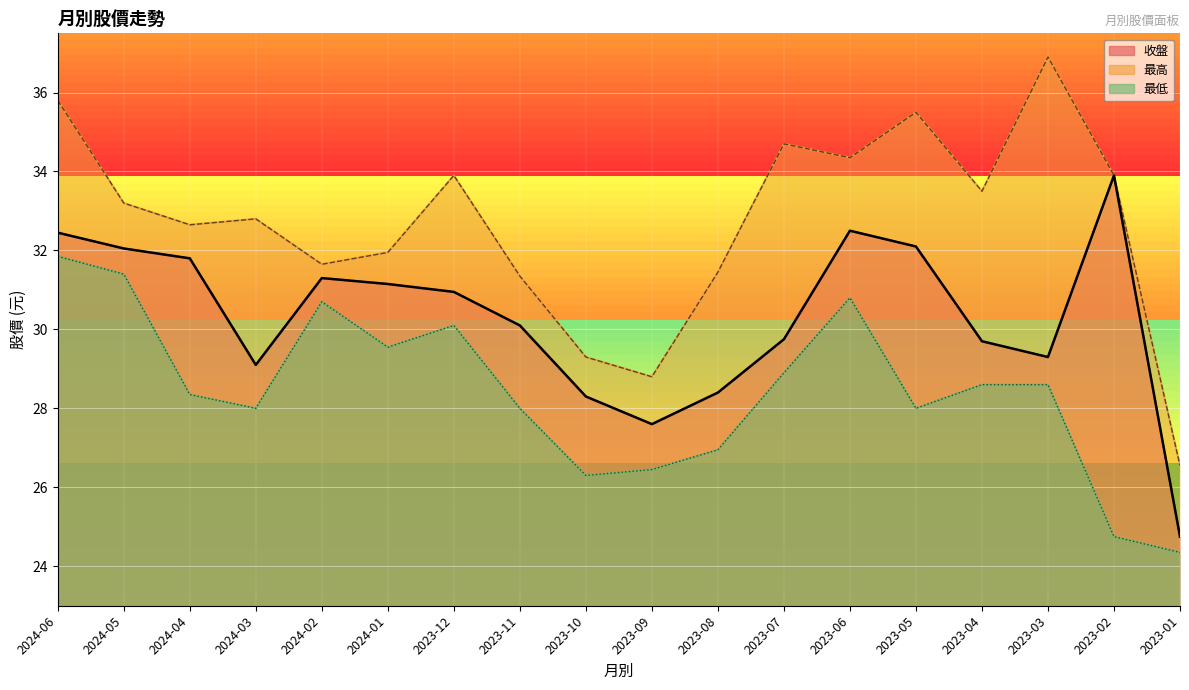

What is the sum of all 最高 values?

588.2